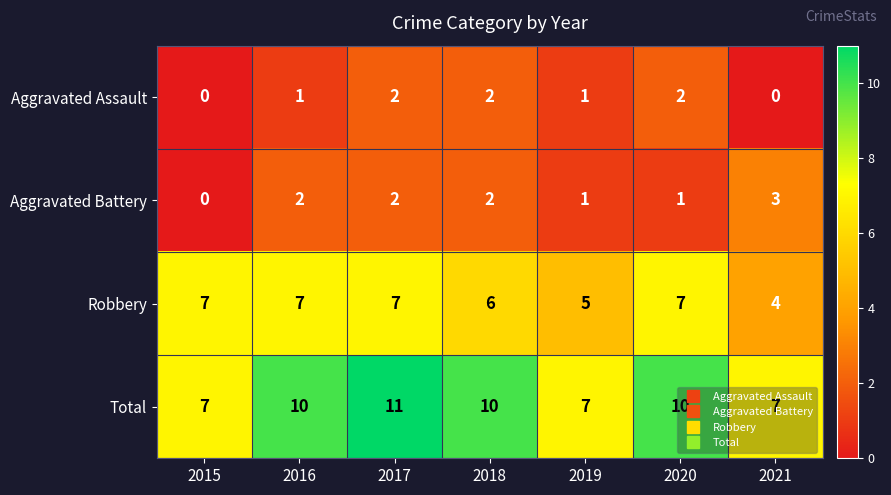

At which category is the sum across all series the highest?

2017